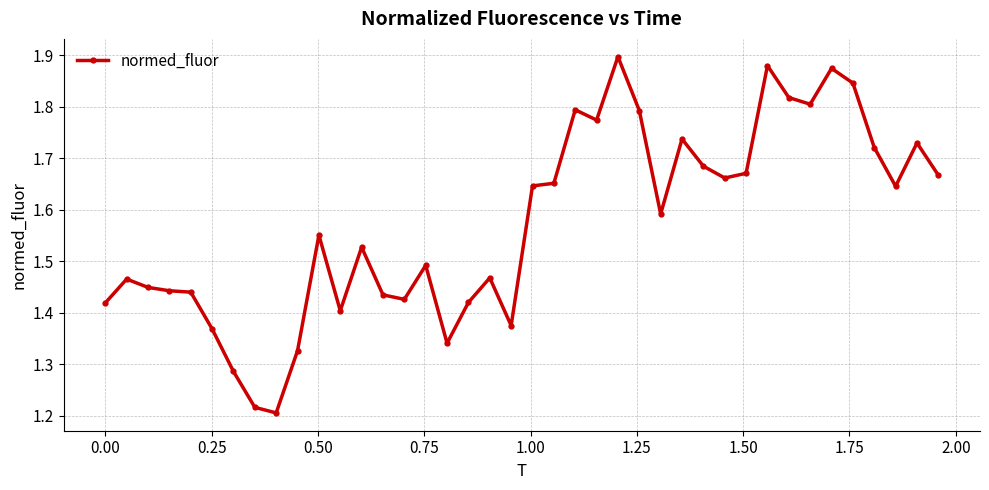

What is the difference between the maximum and second lowest values?

0.7